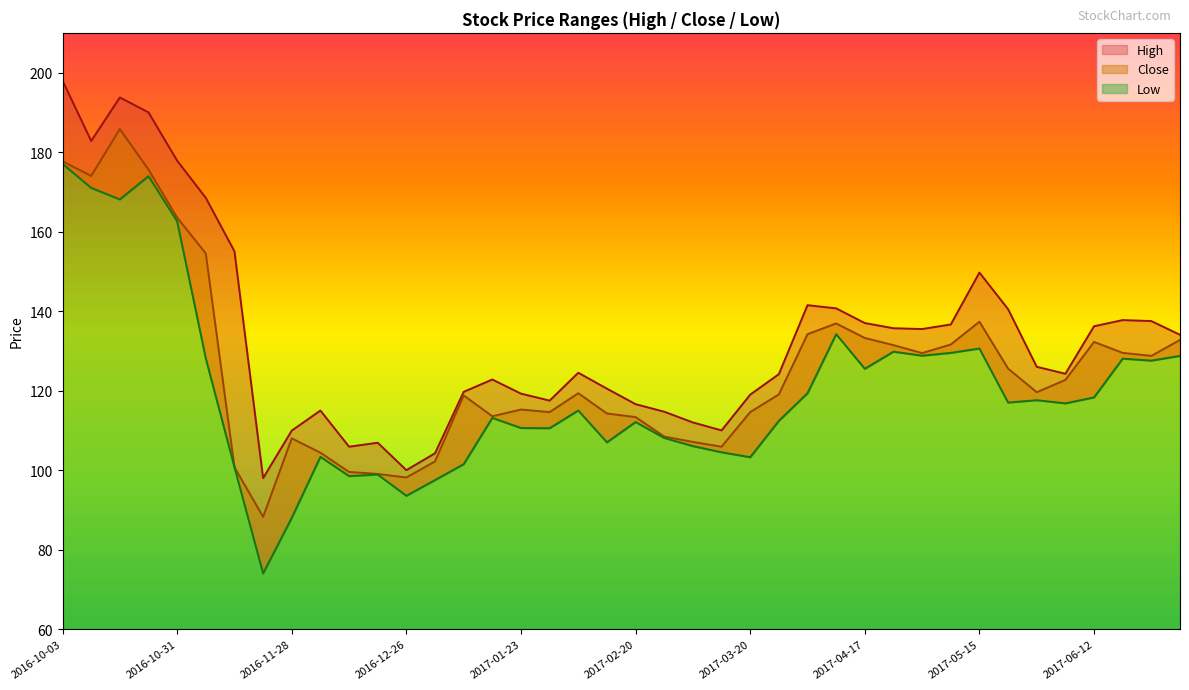

Is the value of Close at 2017-05-29 greater than the value of High at 2016-12-26?

Yes